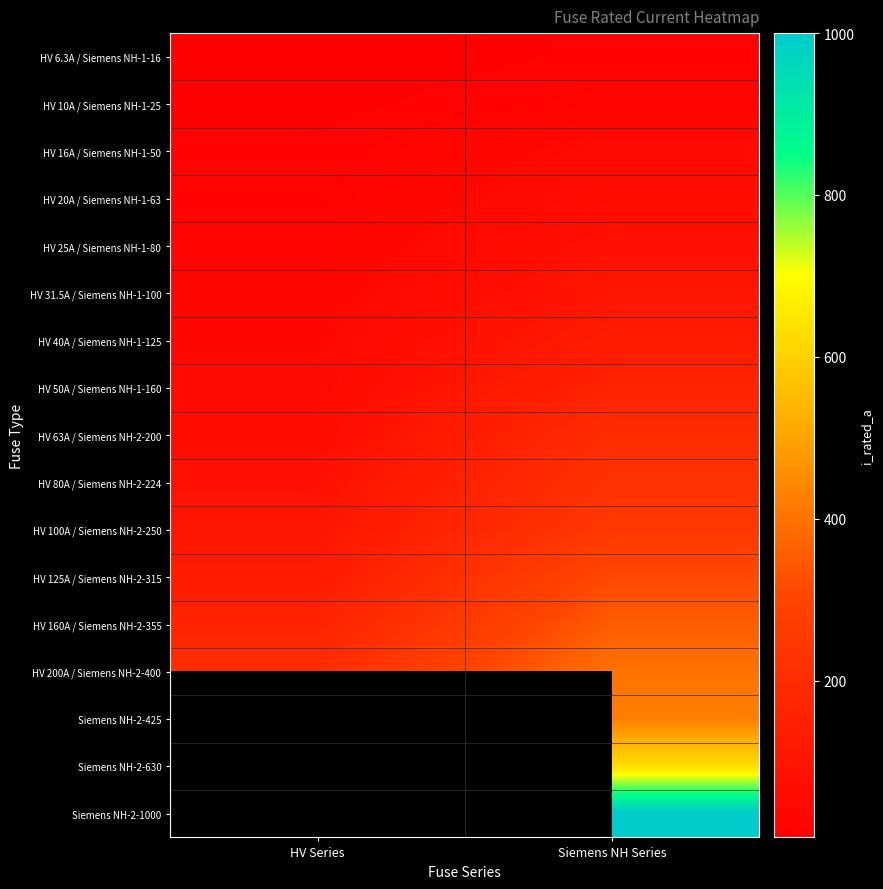

The HV 50A / Siemens NH-1-160 series shows 78.3 at Siemens NH Series. True or false?

False